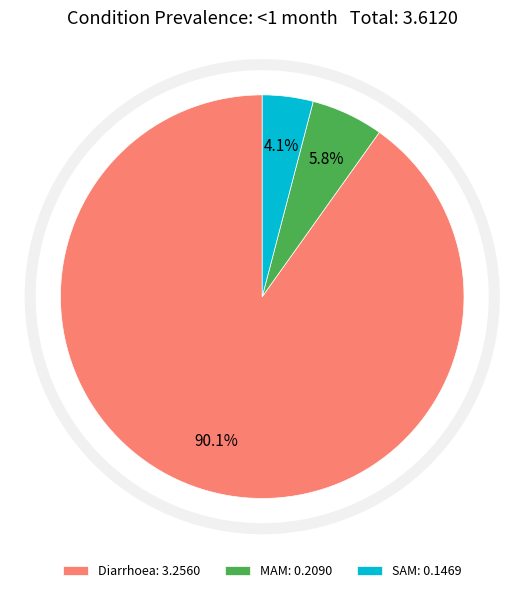

What is the smallest slice in the pie chart?

SAM